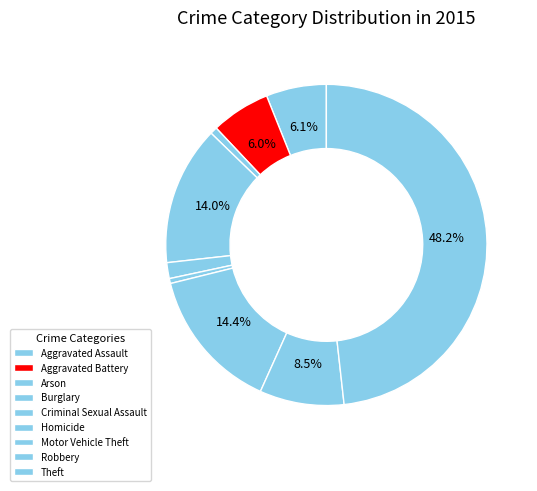

Count the number of slices in the pie.

9